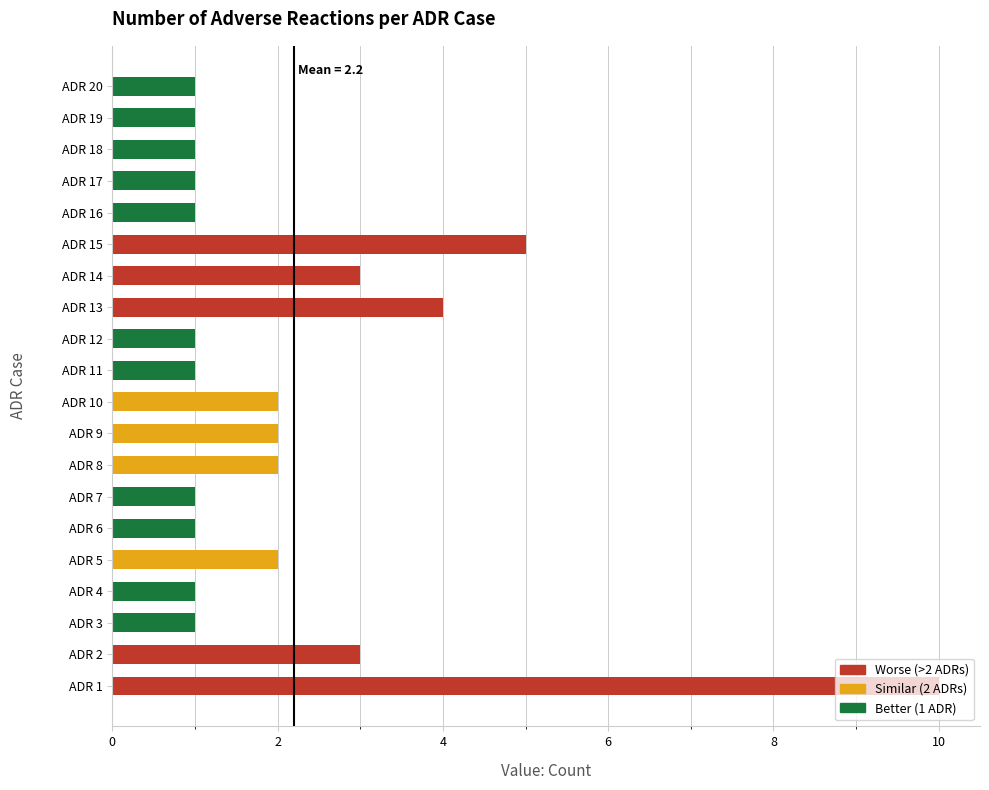

What is the greatest value displayed?

10